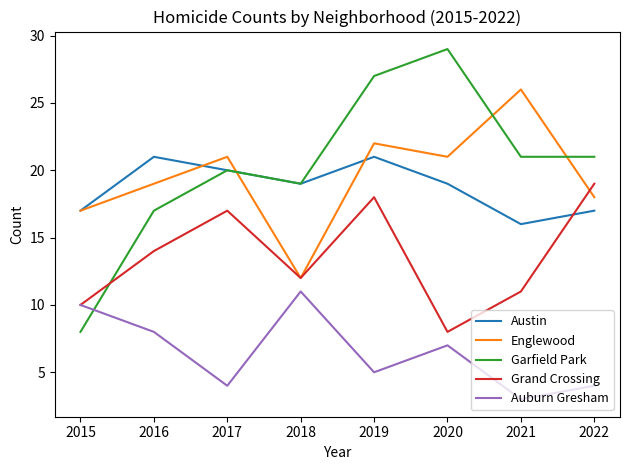

How many lines are shown in the chart?

5